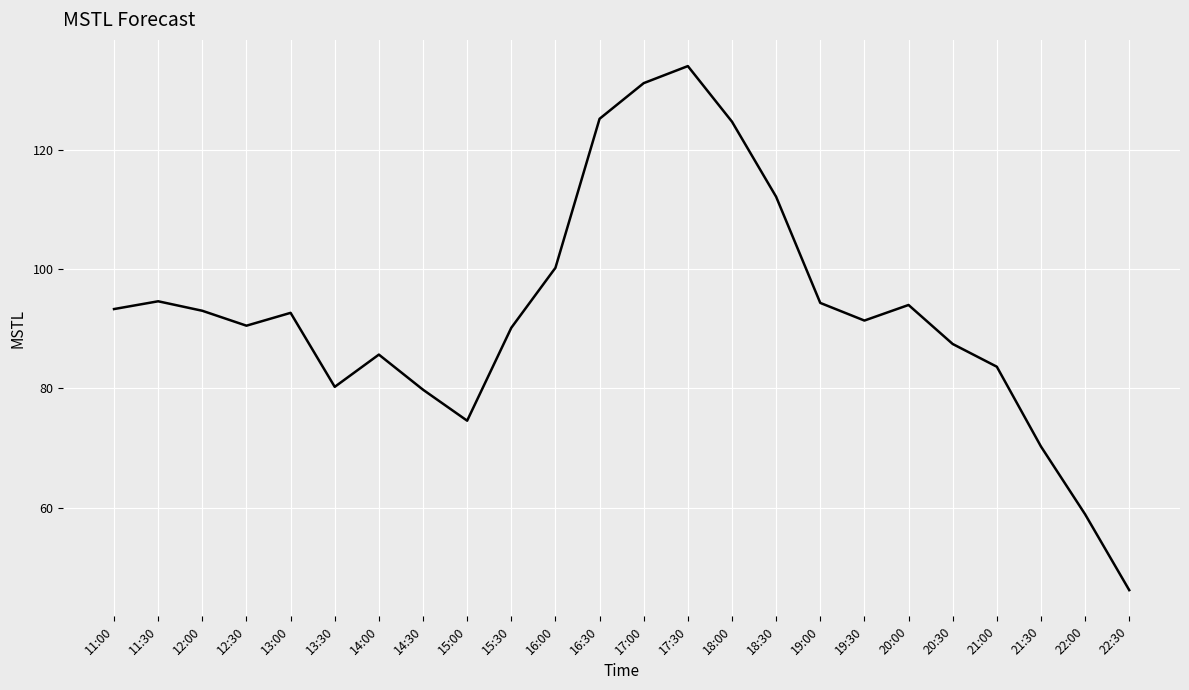

How many lines are shown in the chart?

1